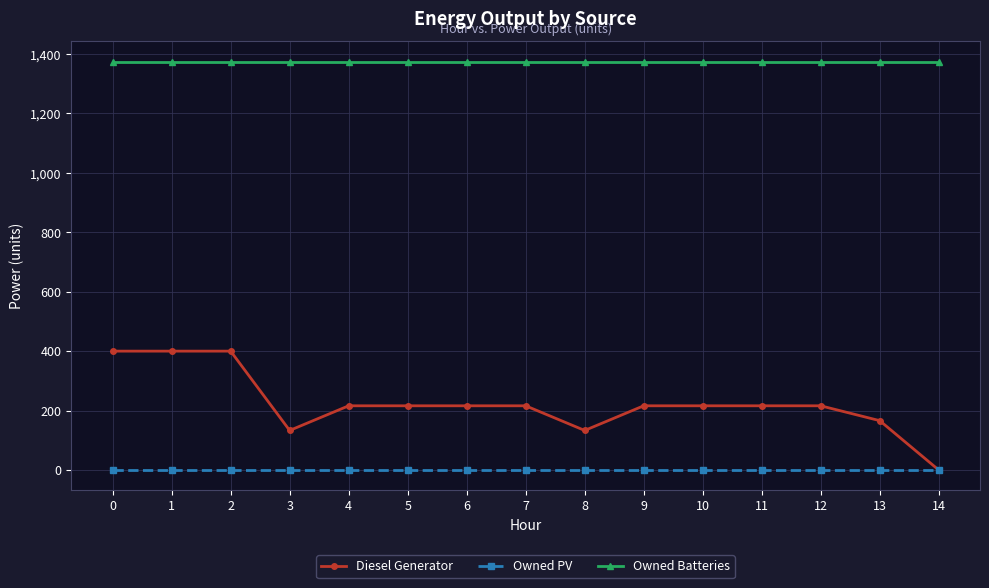

What is the value of the Owned Batteries point at the 14th from the left?

1374